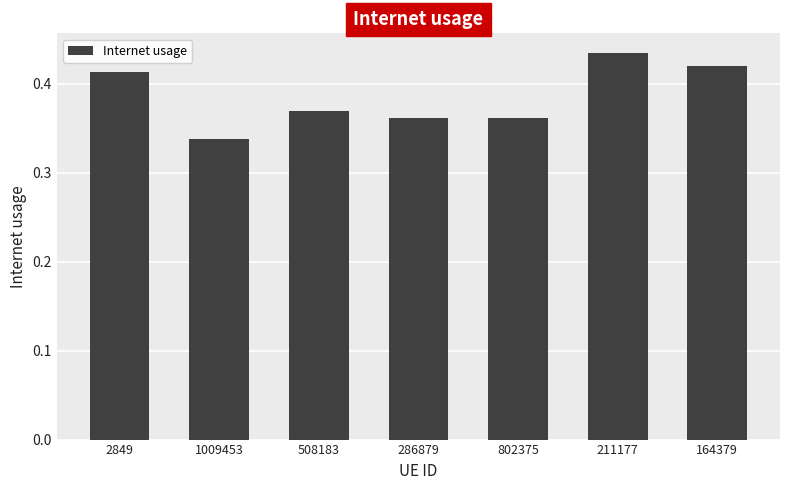

Is it true that the value at 508183 is 0.5?

False